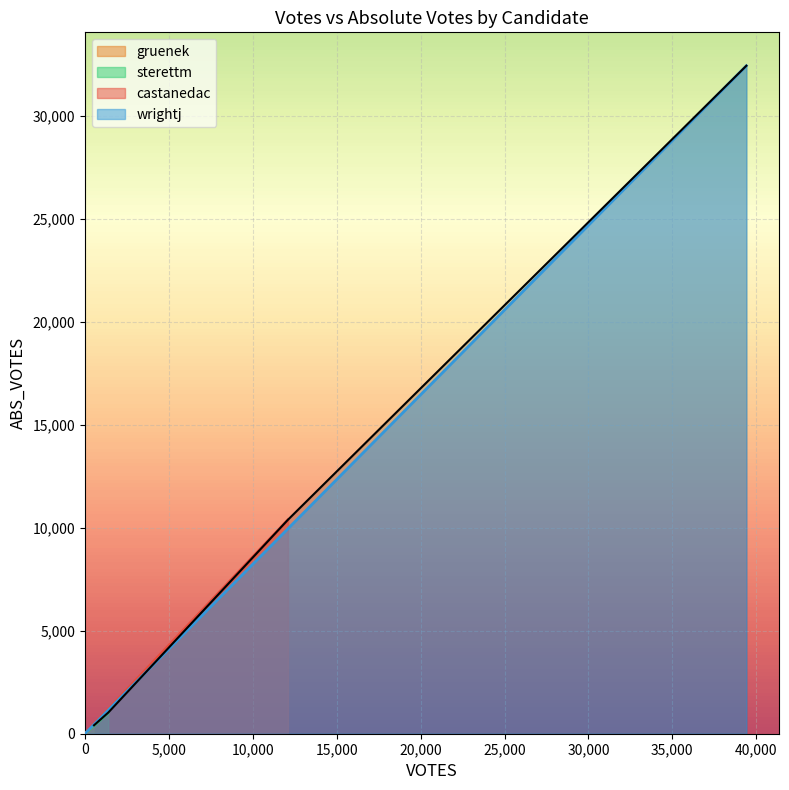

Is the value of castanedac at ABS_VOTES greater than the value of sterettm at ABS_VOTES?

Yes